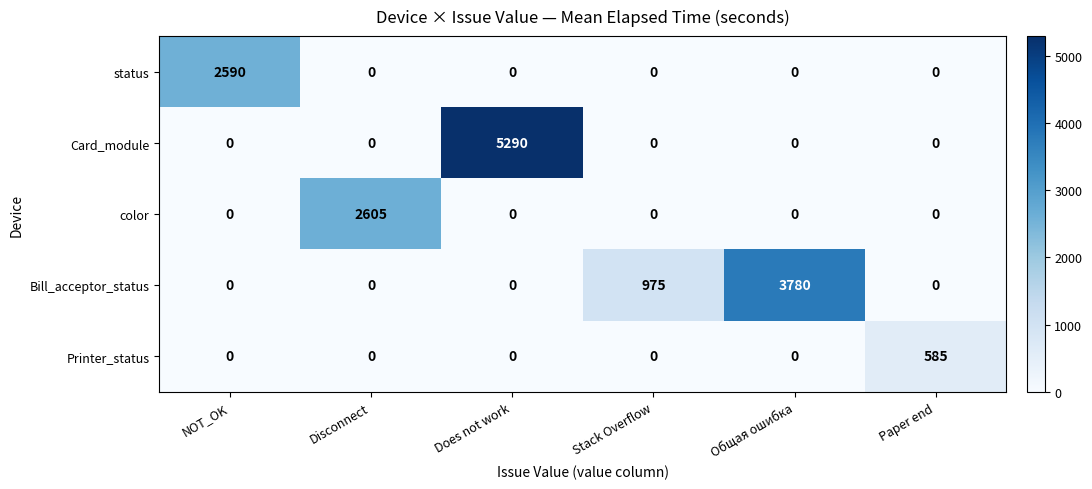

Which series has the largest total across all categories?

Card_module